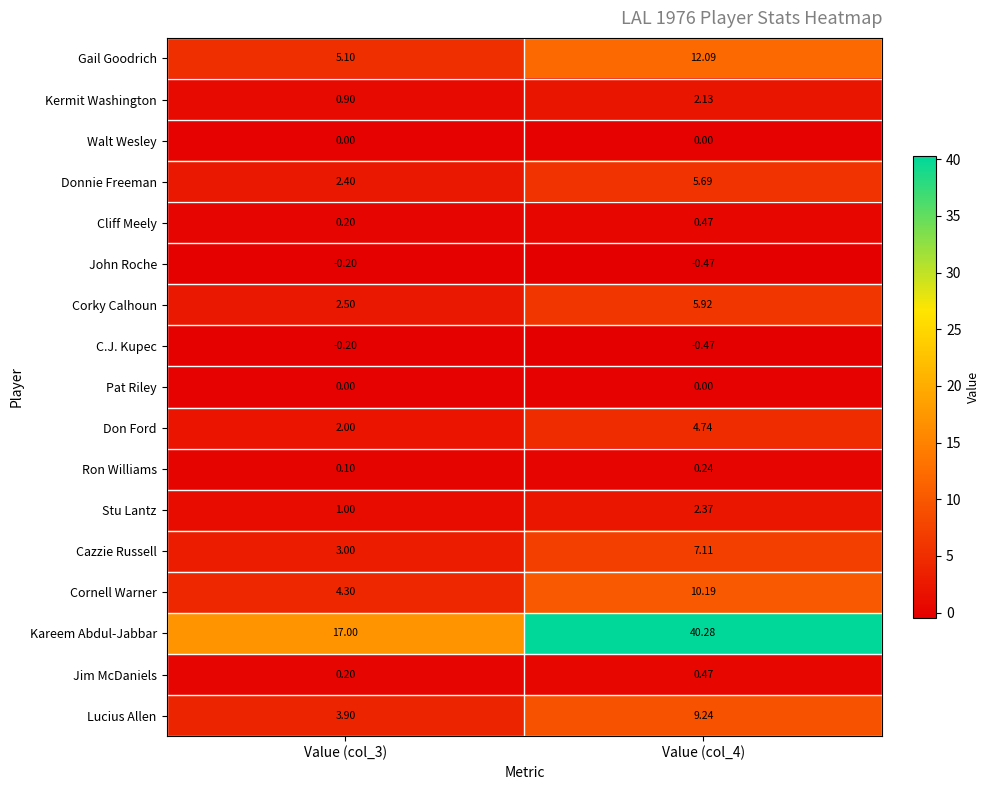

Which series has the largest range (max minus min)?

Kareem Abdul-Jabbar